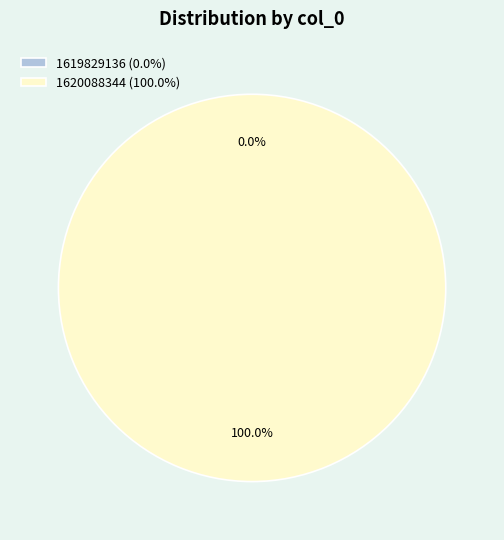

How many slices are in this pie chart?

2